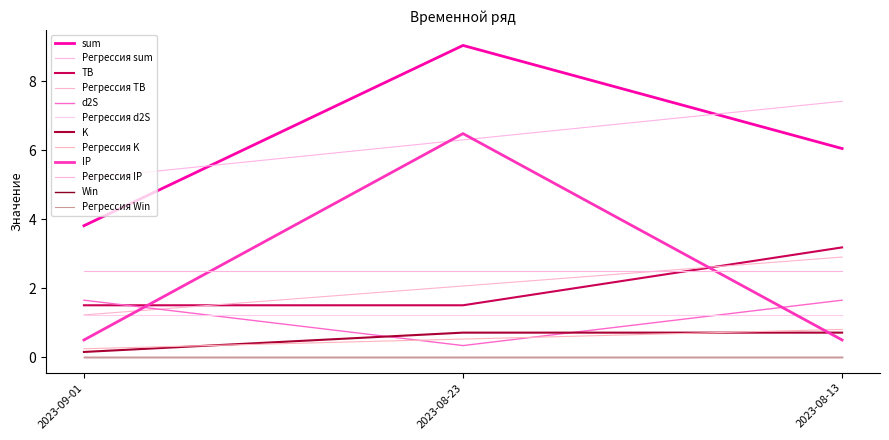

Is this an area chart (filled region under the line)?

No